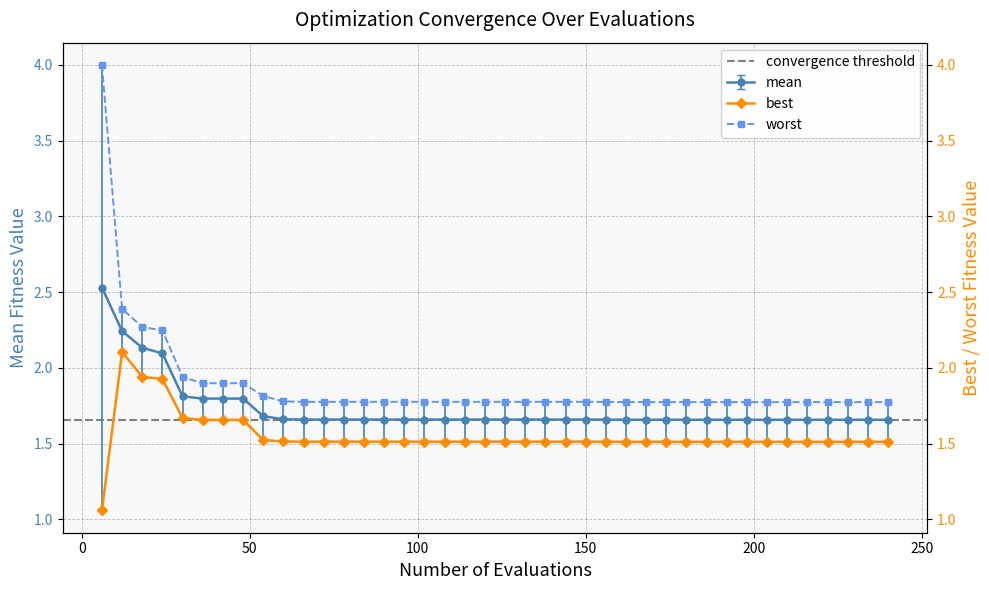

Count the mean values in the range 1 to 2.

36